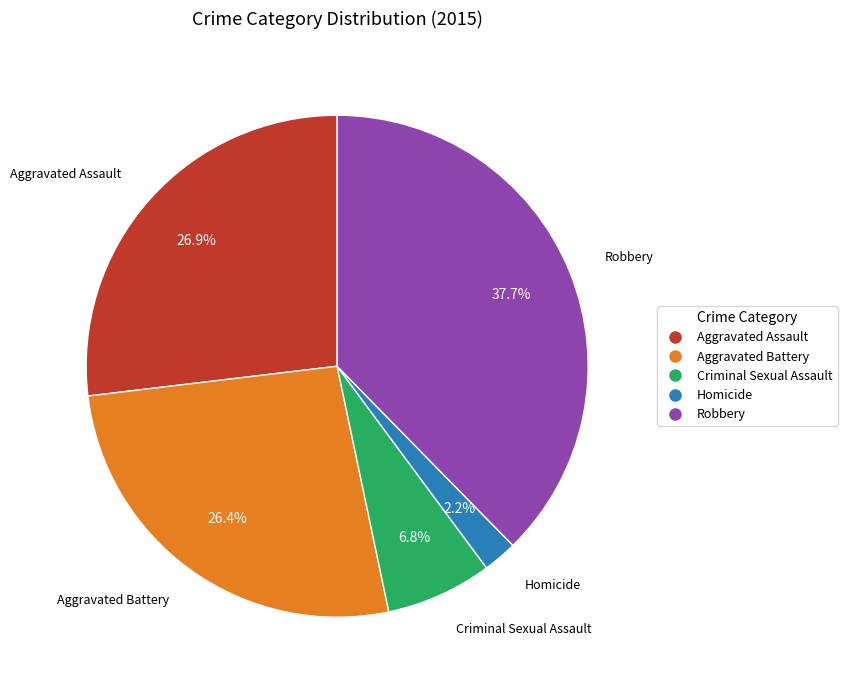

The Homicide slice represents 2% of the pie. True or false?

True